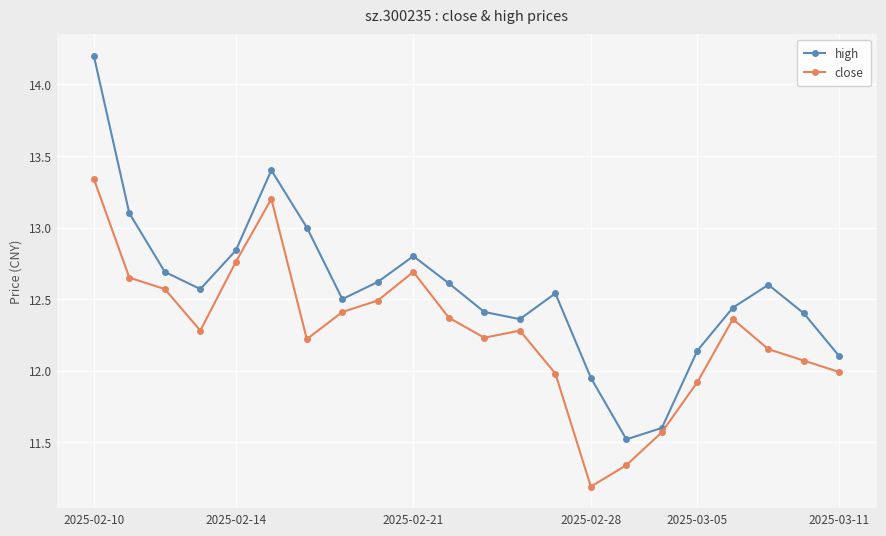

In high, how many points are lower than both neighbors (excluding endpoints)?

4